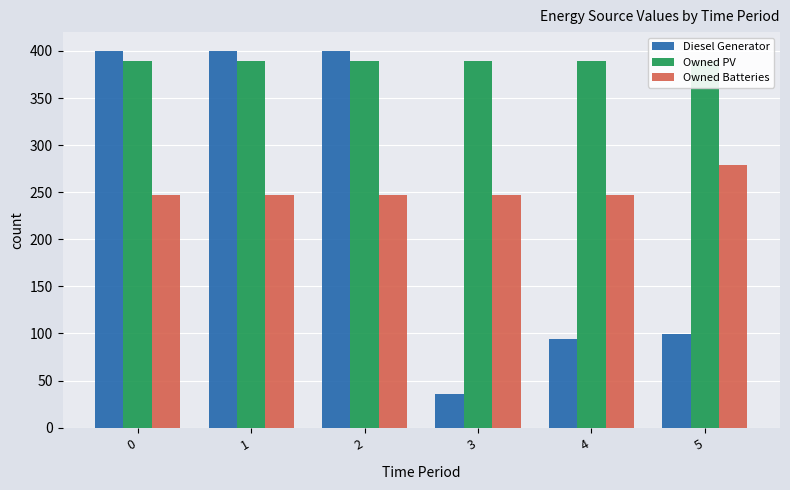

How many bars are there in each group?

3